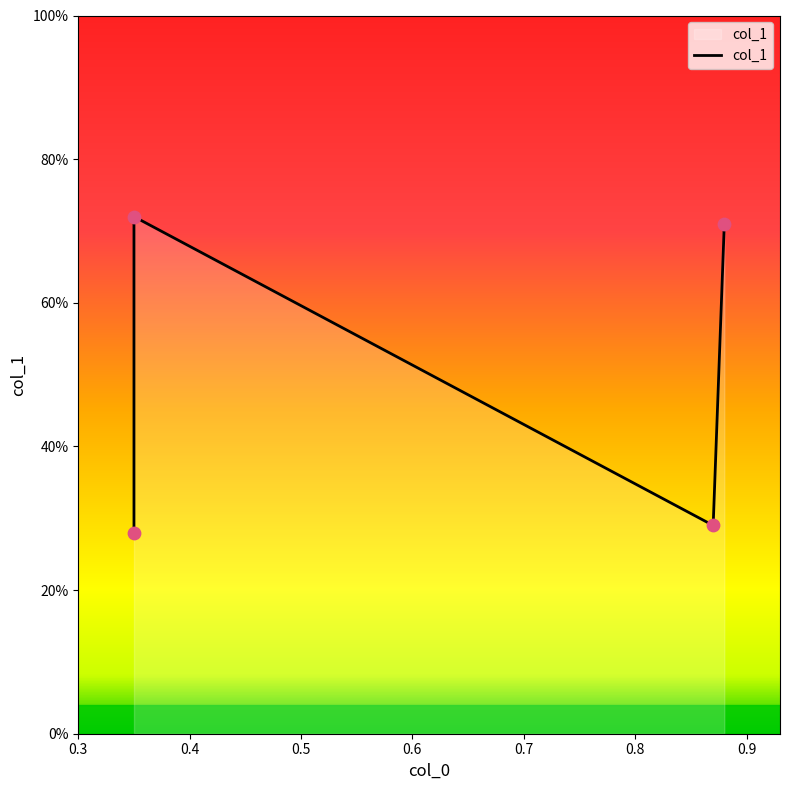

Which has a higher value, 0.4 or 0.3?

0.4